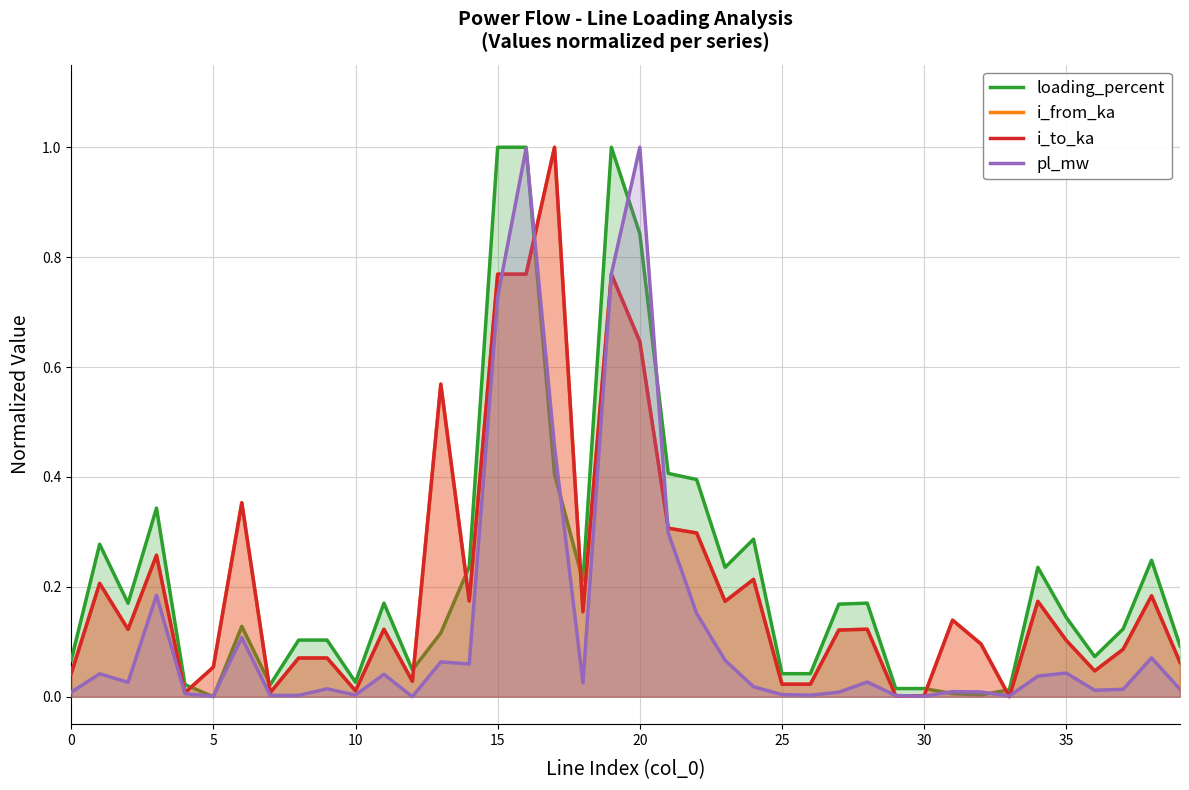

How many categories are shown in the chart?

40